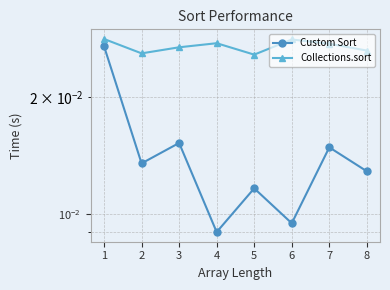

How many interior local valleys does the Custom Sort series have?

3